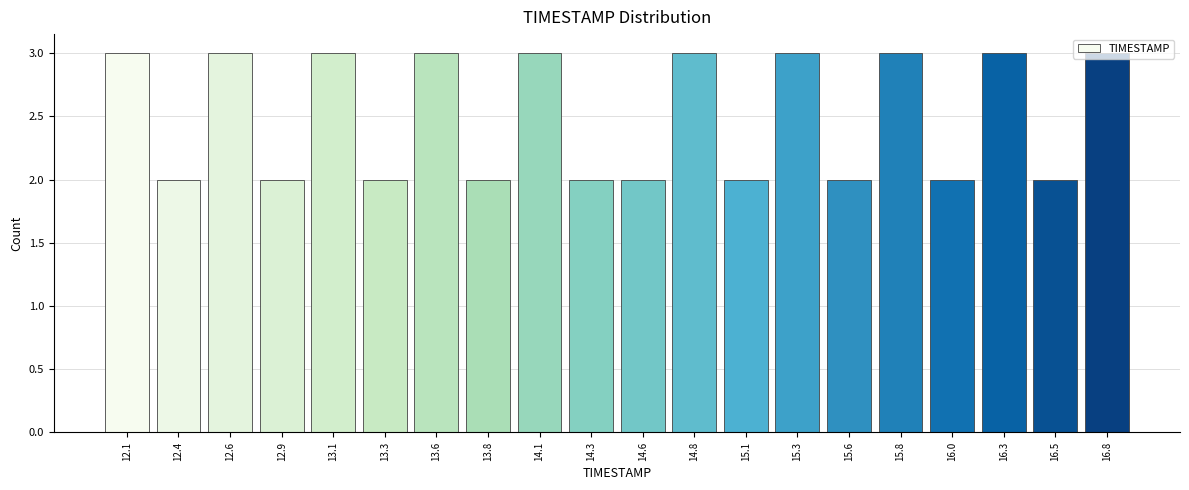

Reading left to right, transcribe this chart: for each bar, give the range it covers on the x-axis and its height. Neither the bar edges nor the heights are printed on the chart, so give them approximately, as read against the axes.

12.000 to 12.245: 3
12.245 to 12.490: 2
12.490 to 12.735: 3
12.735 to 12.980: 2
12.980 to 13.225: 3
13.225 to 13.470: 2
13.470 to 13.715: 3
13.715 to 13.960: 2
13.960 to 14.205: 3
14.205 to 14.450: 2
14.450 to 14.695: 2
14.695 to 14.940: 3
14.940 to 15.185: 2
15.185 to 15.430: 3
15.430 to 15.675: 2
15.675 to 15.920: 3
15.920 to 16.165: 2
16.165 to 16.410: 3
16.410 to 16.655: 2
16.655 to 16.900: 3